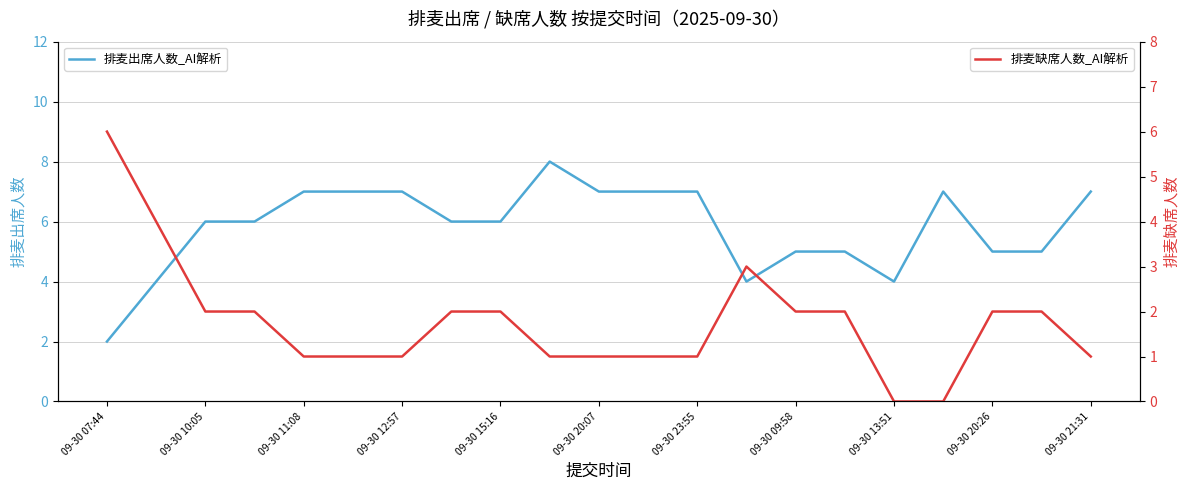

What is the difference between the second highest and second lowest values in the 排麦出席人数_AI解析 series?

3